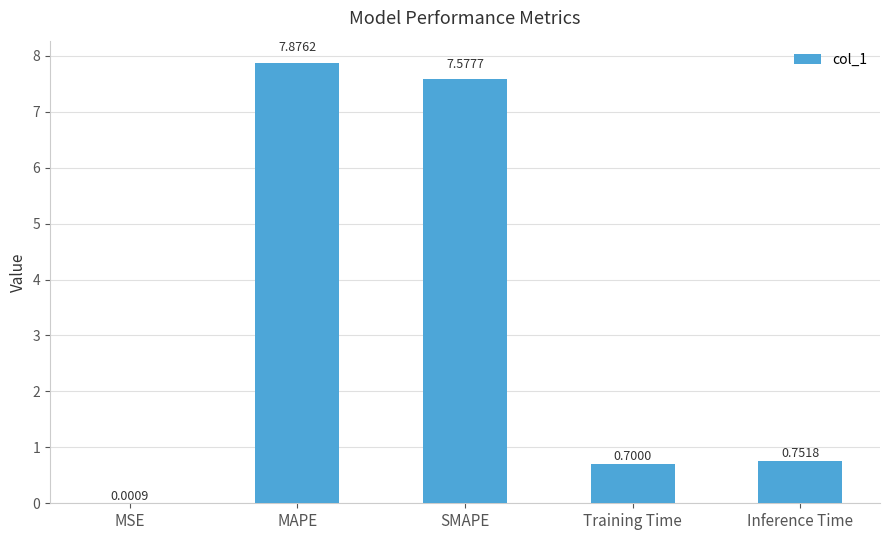

What is the average value?

3.4